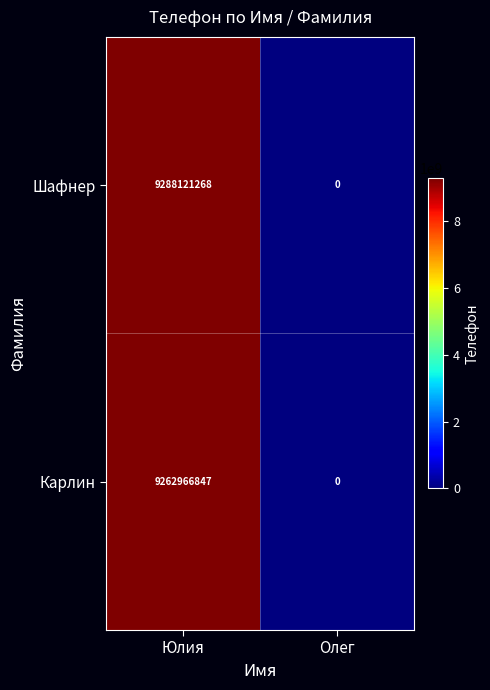

Which series changed the most between Юлия and Олег?

Шафнер